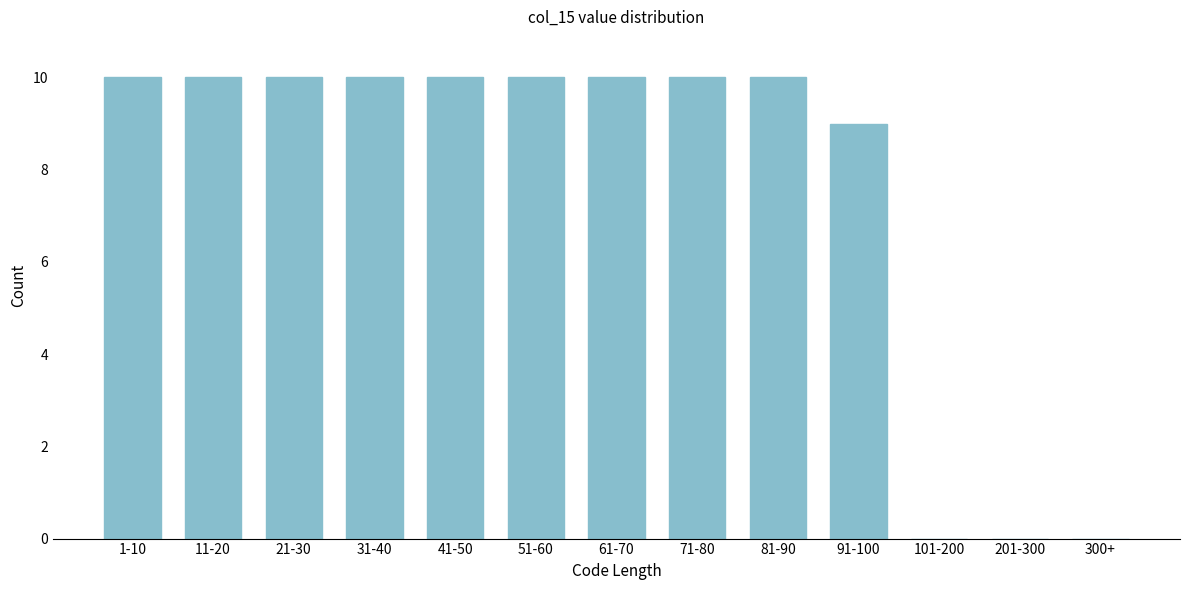

Reading left to right, extract all data points from this chart.

1-10=10	11-20=10	21-30=10	31-40=10	41-50=10	51-60=10	61-70=10	71-80=10	81-90=10	91-100=9	101-200=0	201-300=0	300+=0